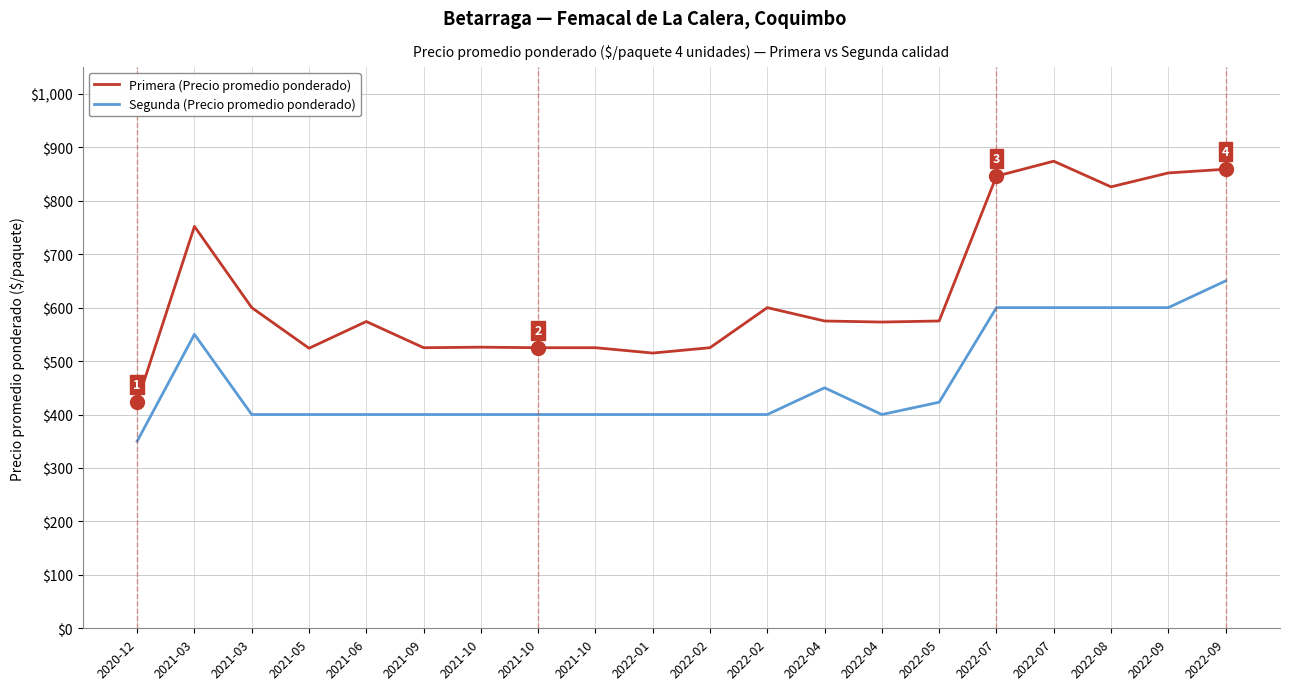

Does the chart display data point markers on the line(s)?

No